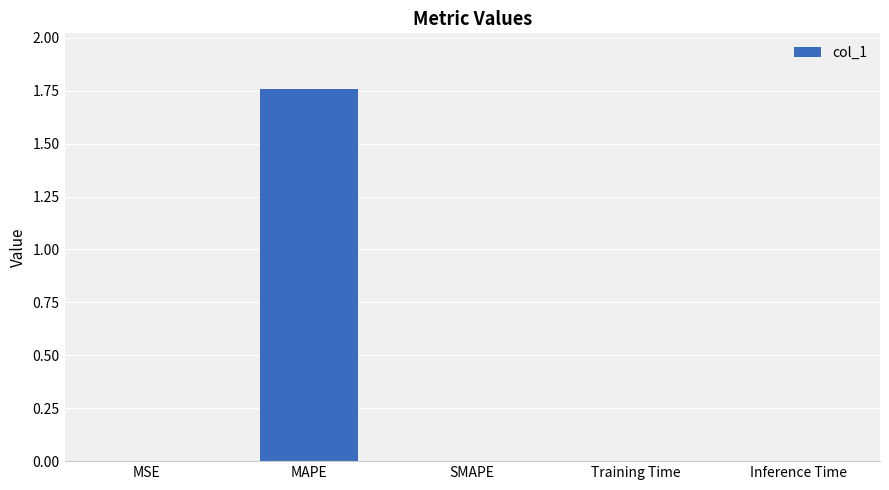

At which category does the chart reach its peak across all series?

MAPE